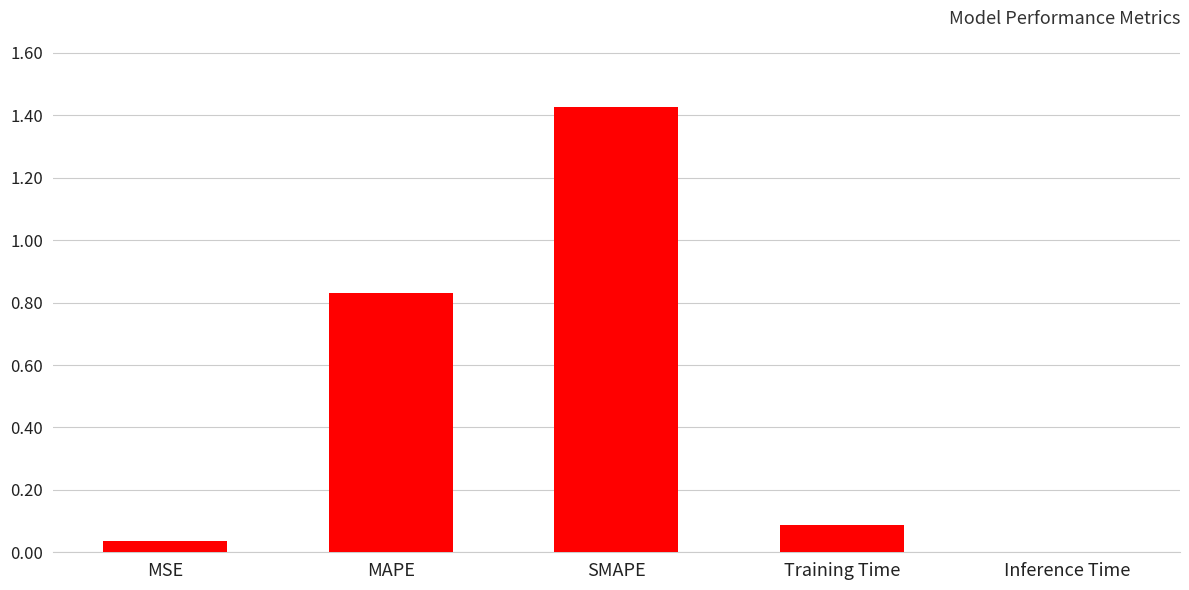

At which category does the chart reach its peak across all series?

SMAPE